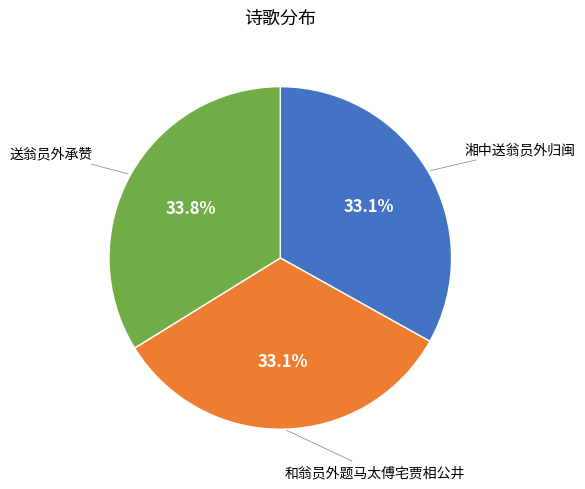

Does any single category account for the majority?

No